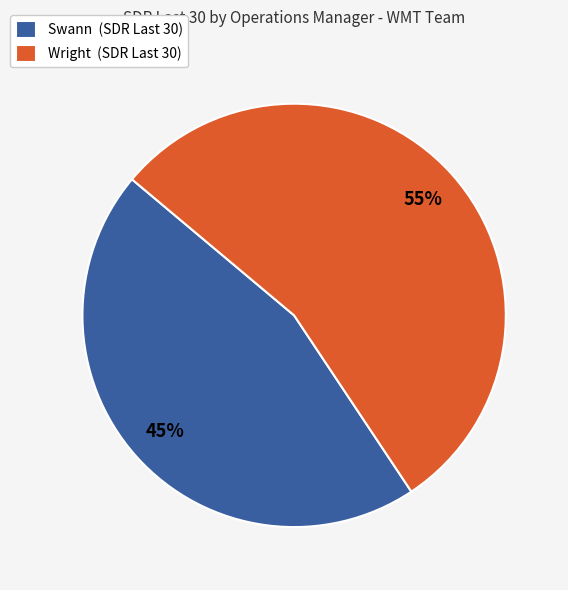

Which slice is the largest?

Wright